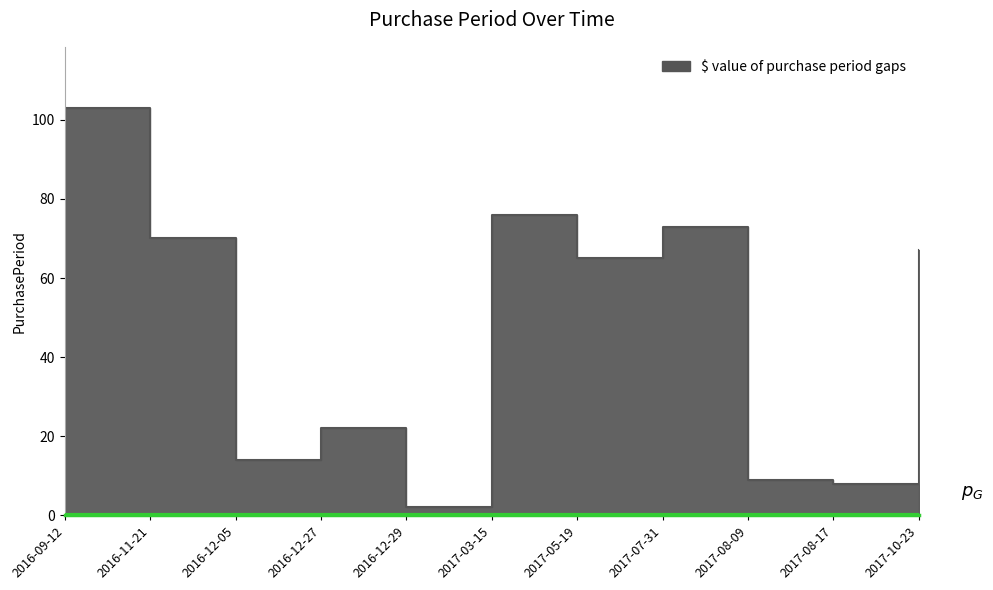

What is the minimum value shown in the chart?

2